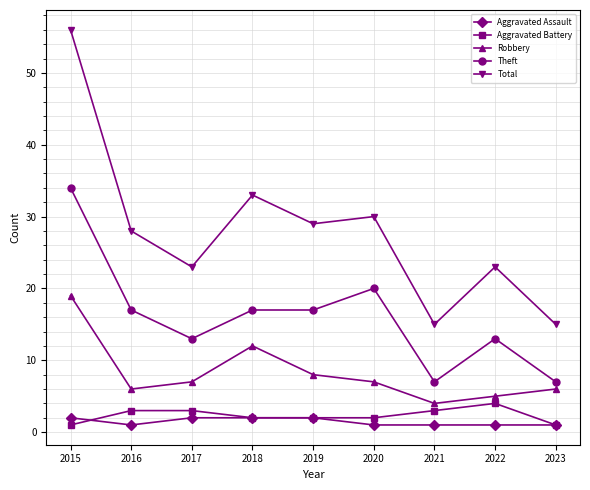

What are all the series names shown in the legend?

Aggravated Assault, Aggravated Battery, Robbery, Theft, Total